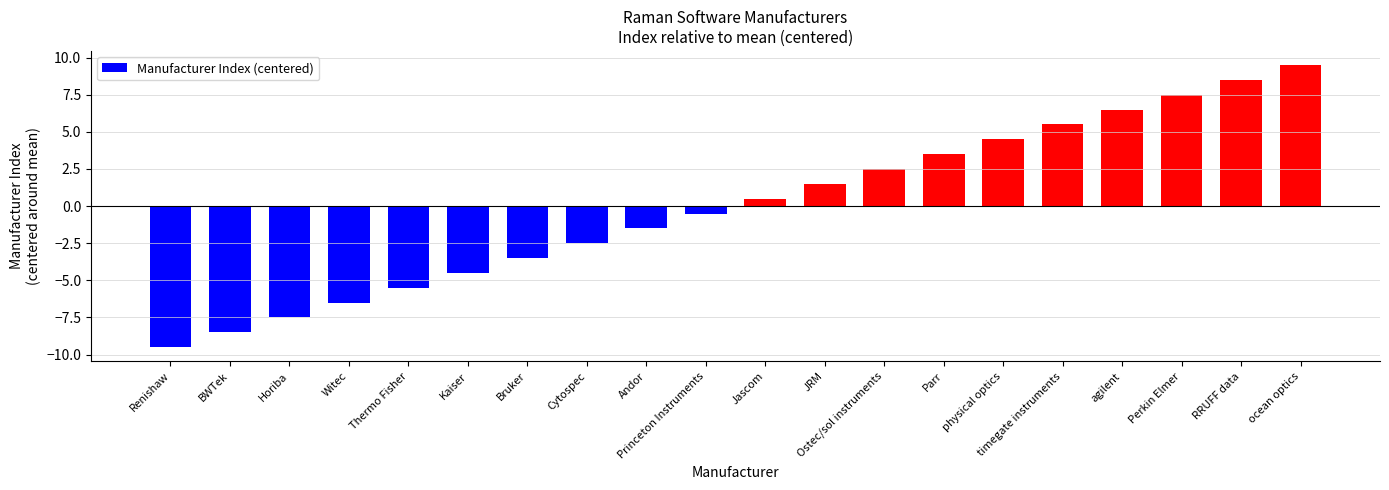

The value at Witec is -10.1. True or false?

False